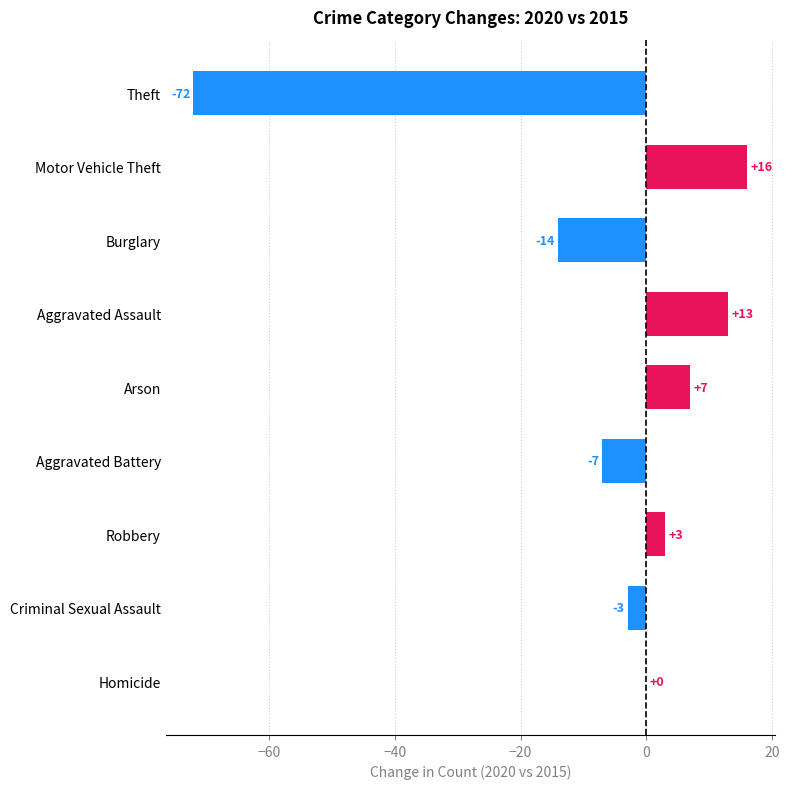

Count the number of categories in the chart.

9